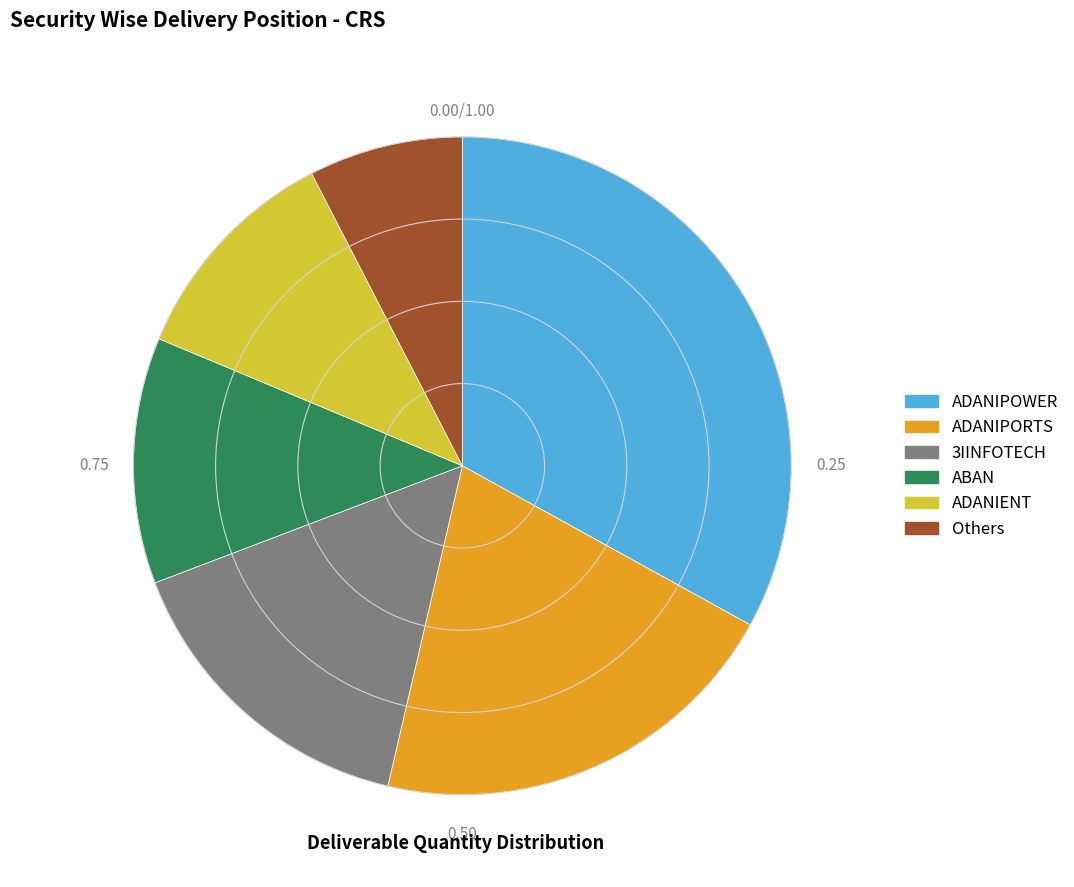

Is there a majority slice in this chart?

No